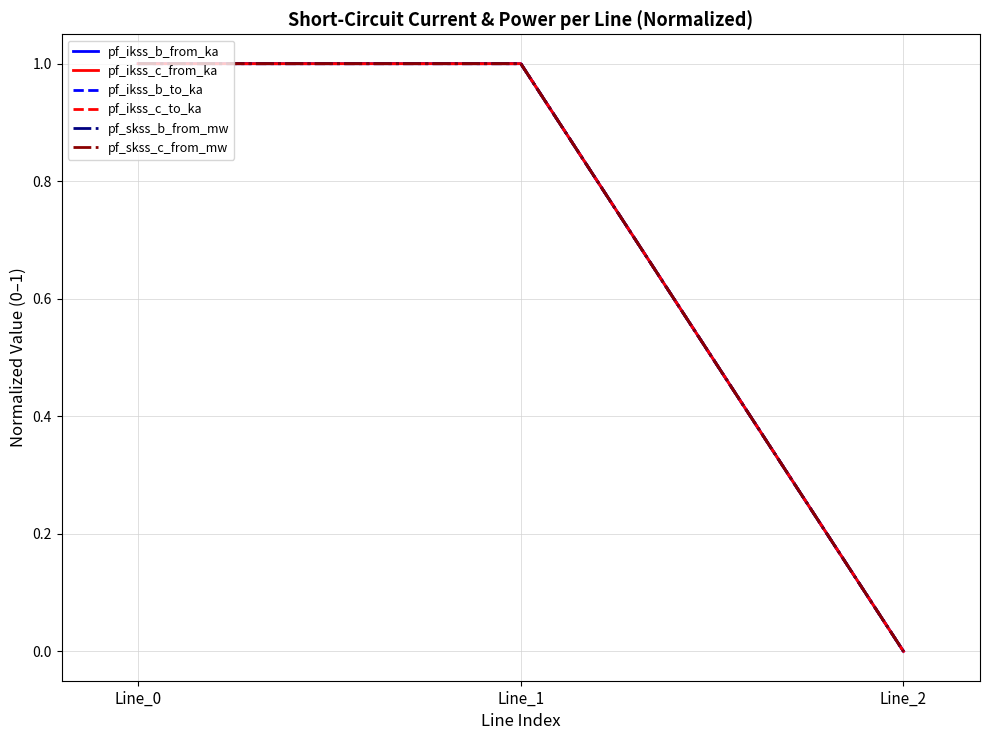

What is the sum of all pf_ikss_c_to_ka values?

2.0